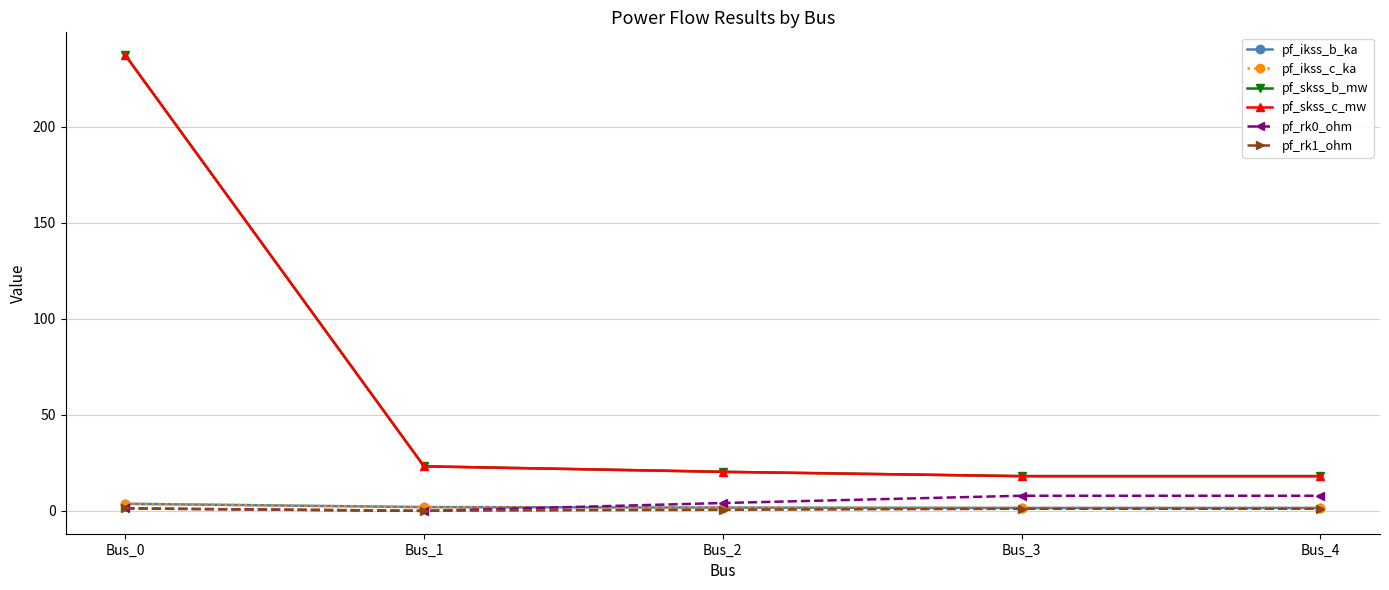

Is this an area chart (filled region under the line)?

No